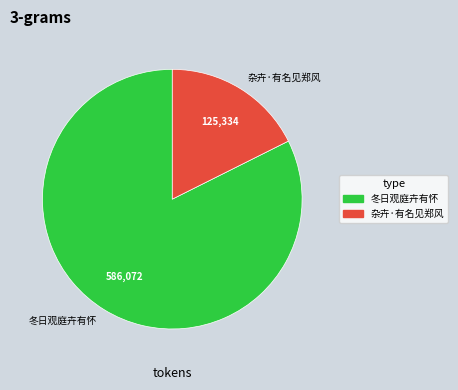

True or false: 冬日观庭卉有怀 accounts for 82% of the total.

True